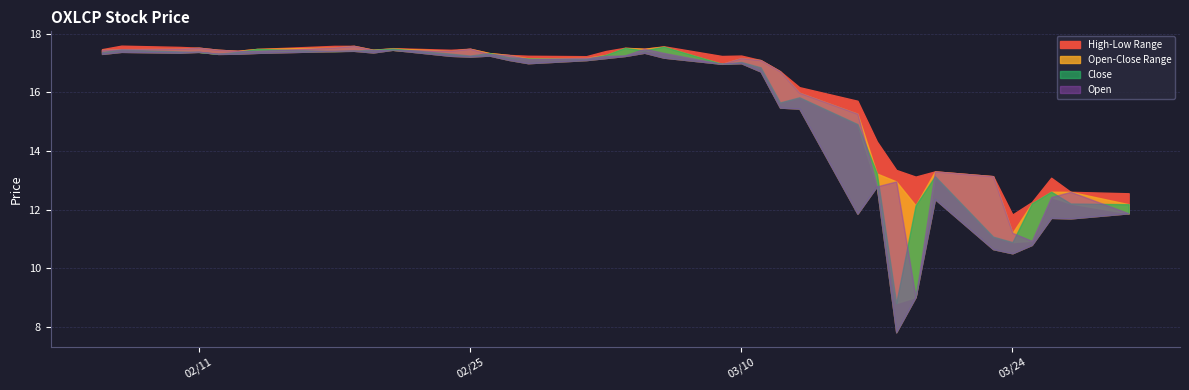

List the labels in order of Low value, smallest first.

2020-03-18, 2020-03-19, 2020-03-24, 2020-03-23, 2020-03-25, 2020-03-27, 2020-03-26, 2020-03-16, 2020-03-30, 2020-03-20, 2020-03-17, 2020-03-13, 2020-03-12, 2020-03-11, 2020-03-09, 2020-02-28, 2020-03-10, 2020-03-02, 2020-02-27, 2020-03-03, 2020-03-06, 2020-02-25, 2020-03-04, 2020-02-24, 2020-02-26, 2020-02-06, 2020-02-12, 2020-02-13, 2020-02-14, 2020-03-05, 2020-02-10, 2020-02-20, 2020-02-07, 2020-02-11, 2020-02-18, 2020-02-19, 2020-02-21